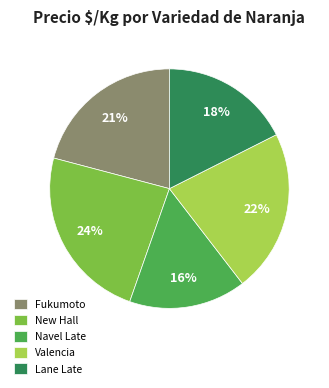

Between Fukumoto and Valencia, which is larger?

Valencia